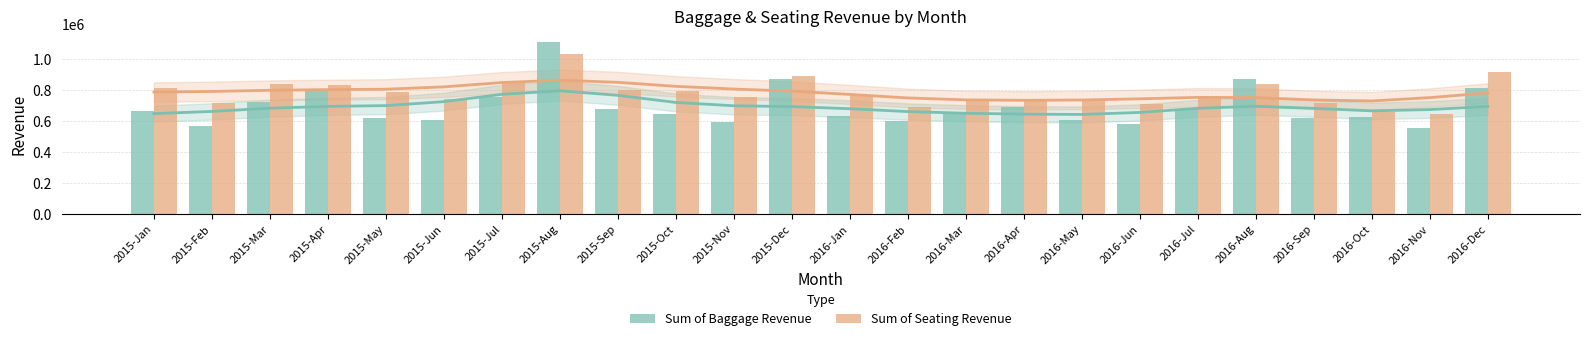

Rank the categories by Sum of Seating Revenue value from highest to lowest.

2015-Aug, 2016-Dec, 2015-Dec, 2015-Jul, 2015-Mar, 2016-Aug, 2015-Apr, 2015-Jan, 2015-Sep, 2015-Oct, 2015-May, 2016-Jan, 2016-Jul, 2015-Nov, 2016-Mar, 2015-Jun, 2016-Apr, 2016-May, 2016-Sep, 2015-Feb, 2016-Jun, 2016-Feb, 2016-Oct, 2016-Nov